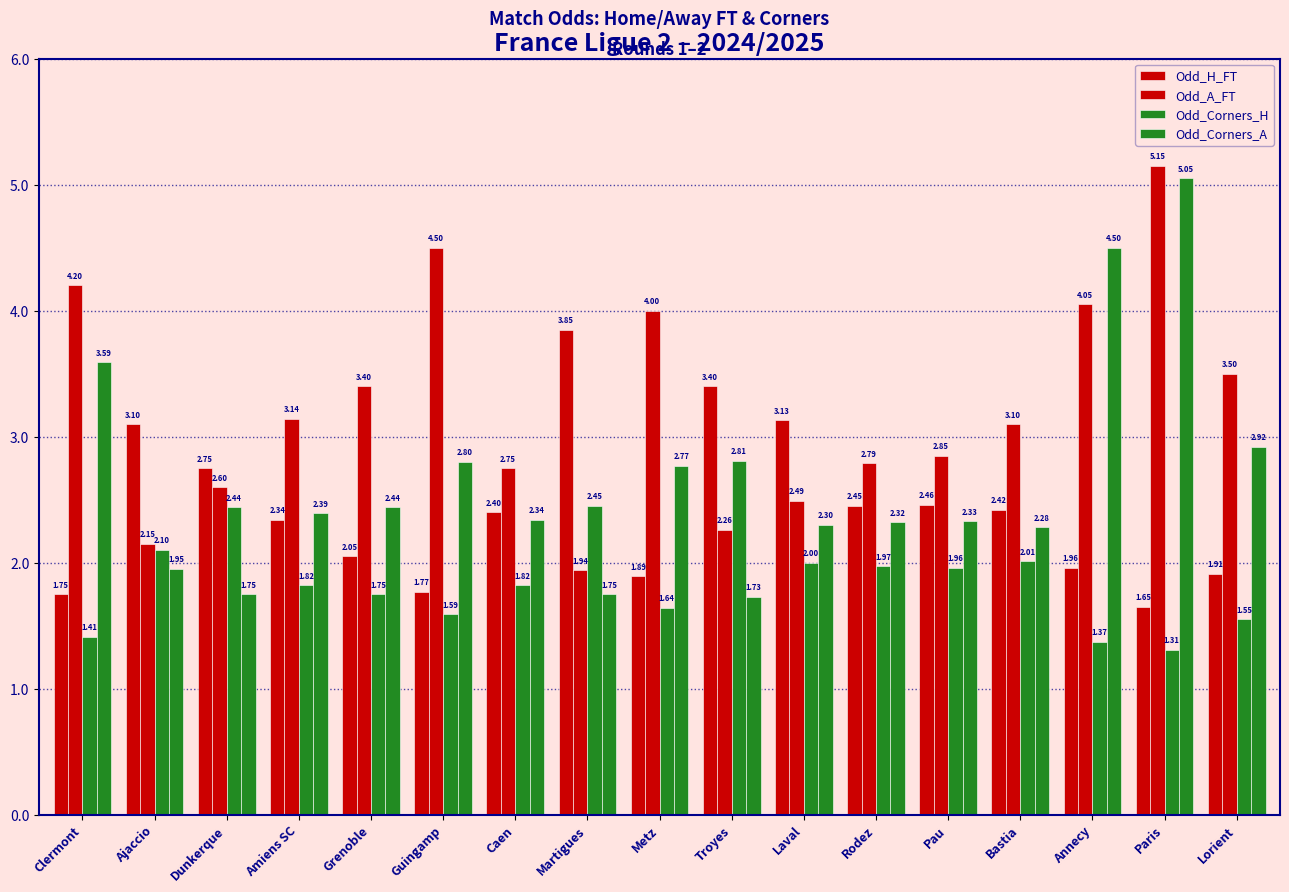

What is the minimum value shown in the chart?

1.3